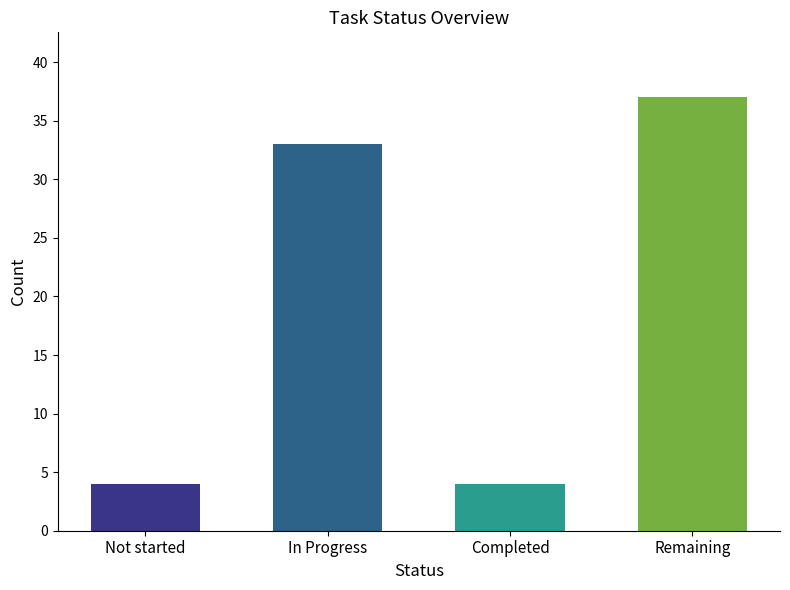

What is the difference between the values at Not started and Remaining?

33